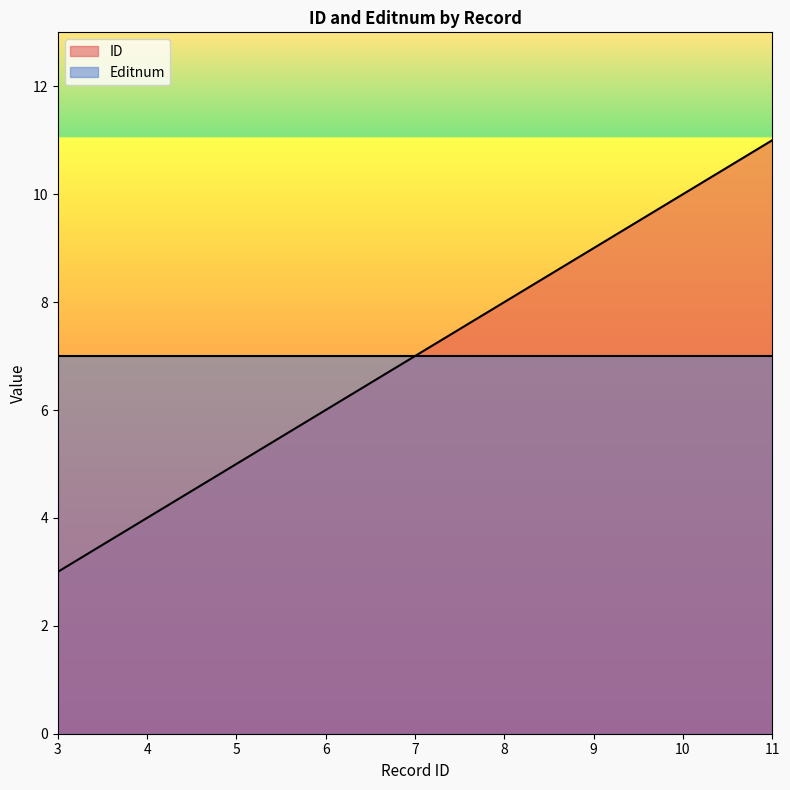

Where does the data first go above 7?

8